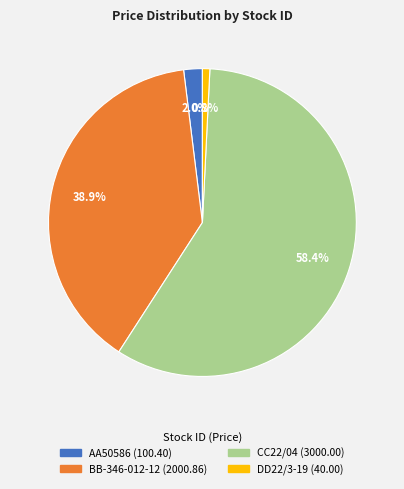

Is there a majority slice in this chart?

Yes